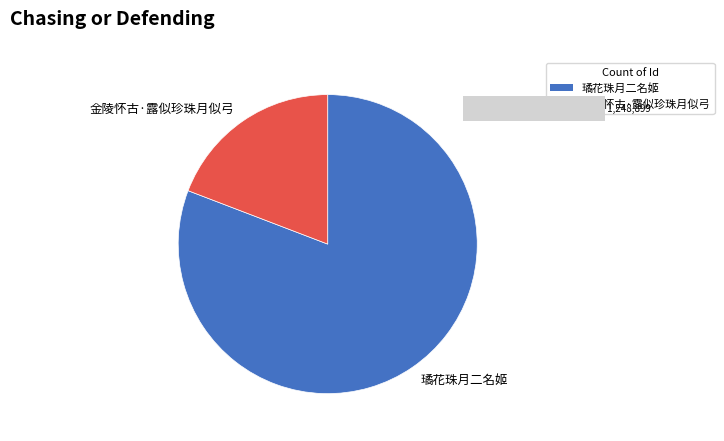

To the nearest percent, what portion does 璚花珠月二名姬 represent?

81%